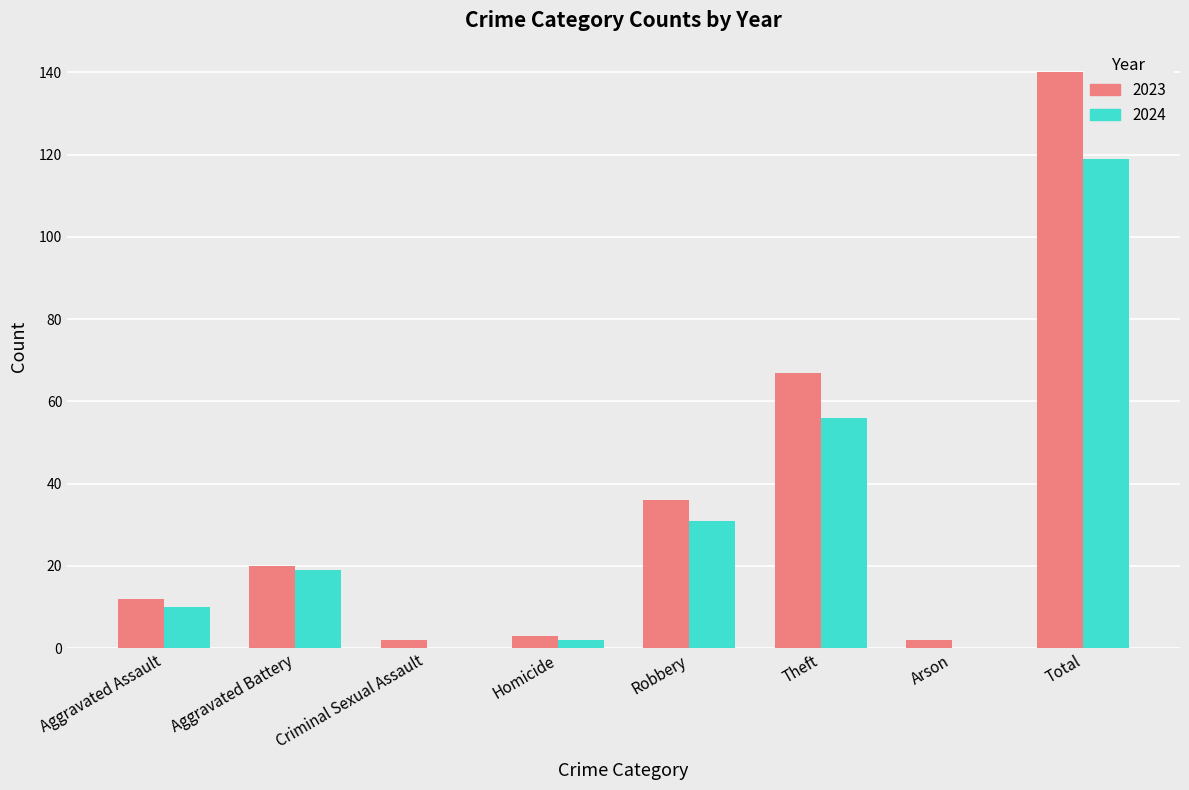

The 2024 series shows 0 at Criminal Sexual Assault. True or false?

True